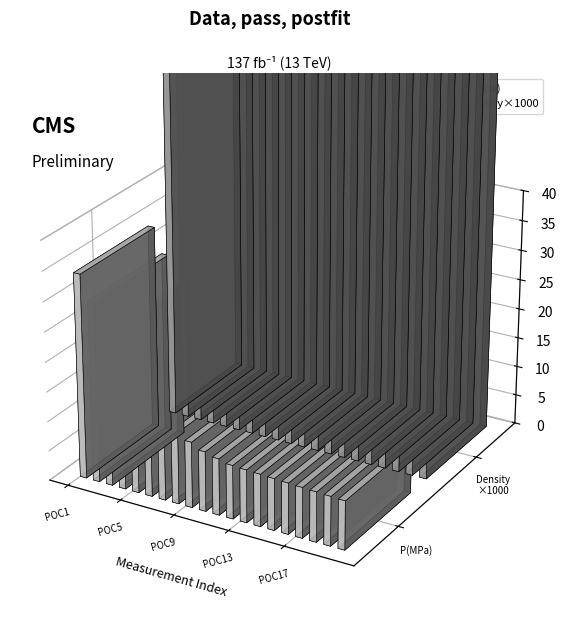

What is the difference between the second highest and minimum values in the P(Mpa) series?

21.9